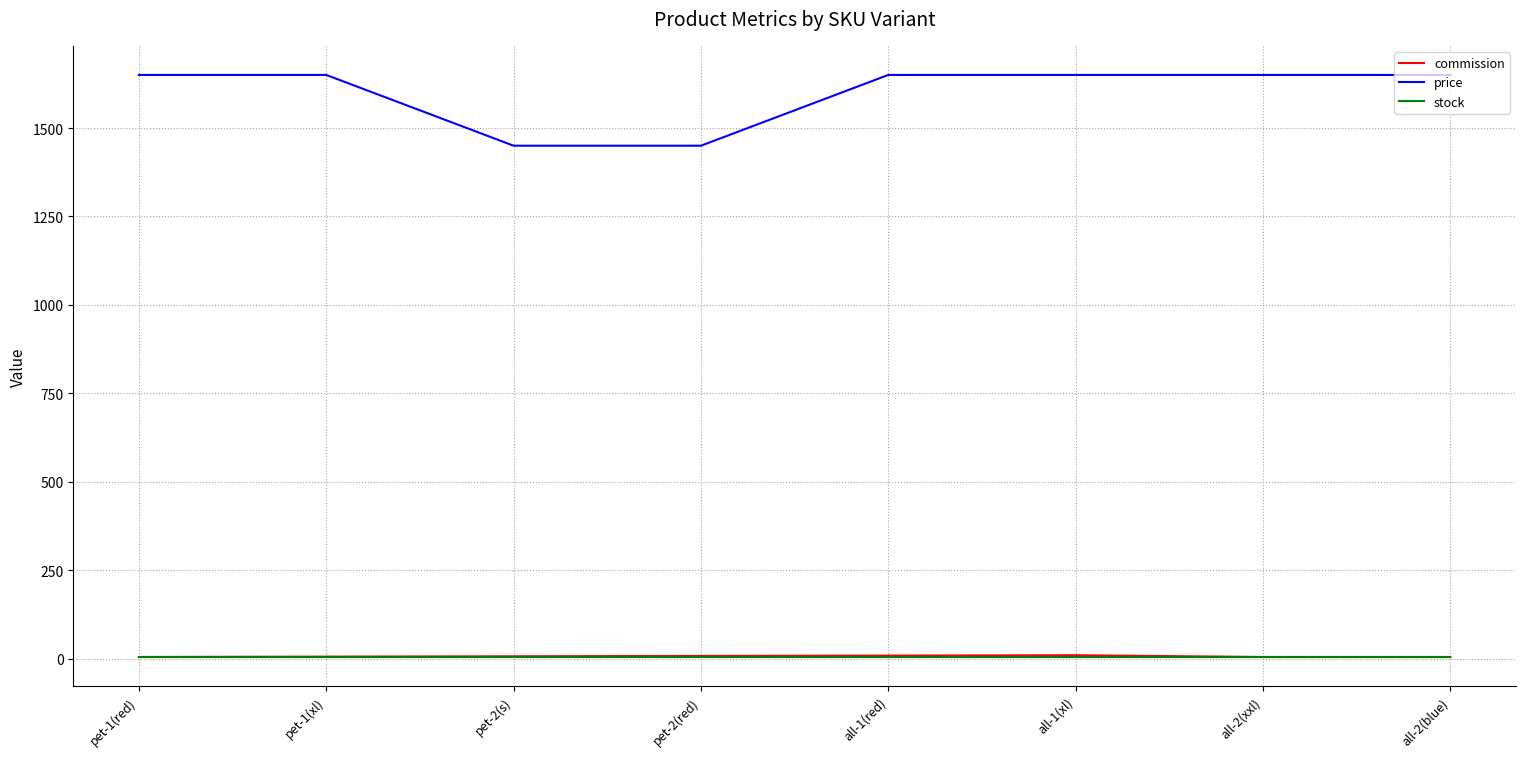

Which series has the largest total across all categories?

price